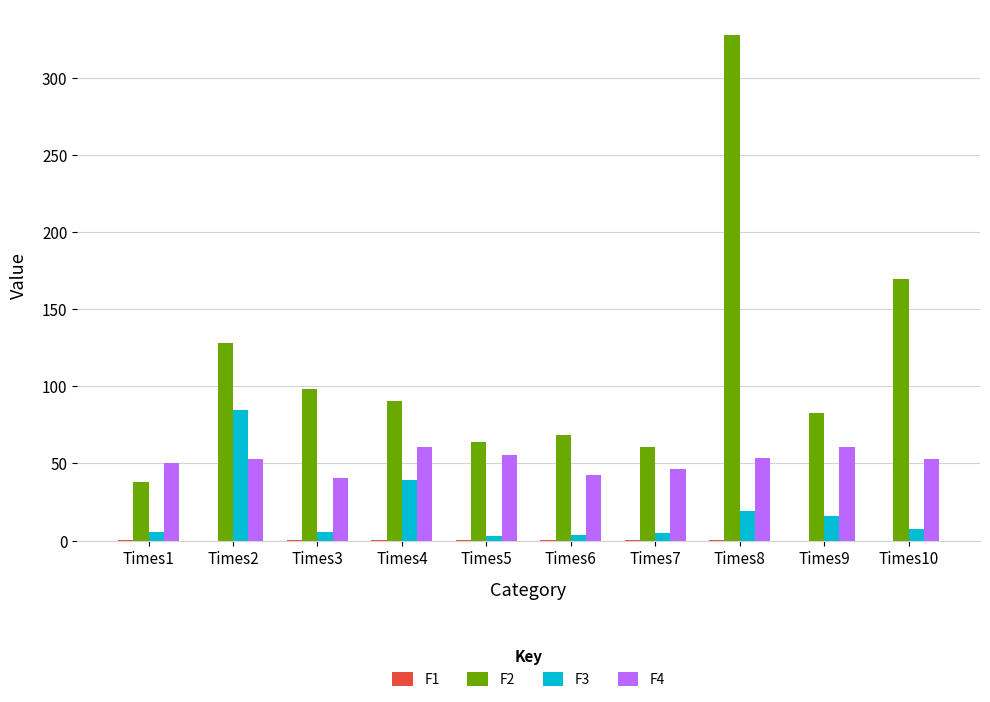

What is the maximum value shown in the chart?

327.7